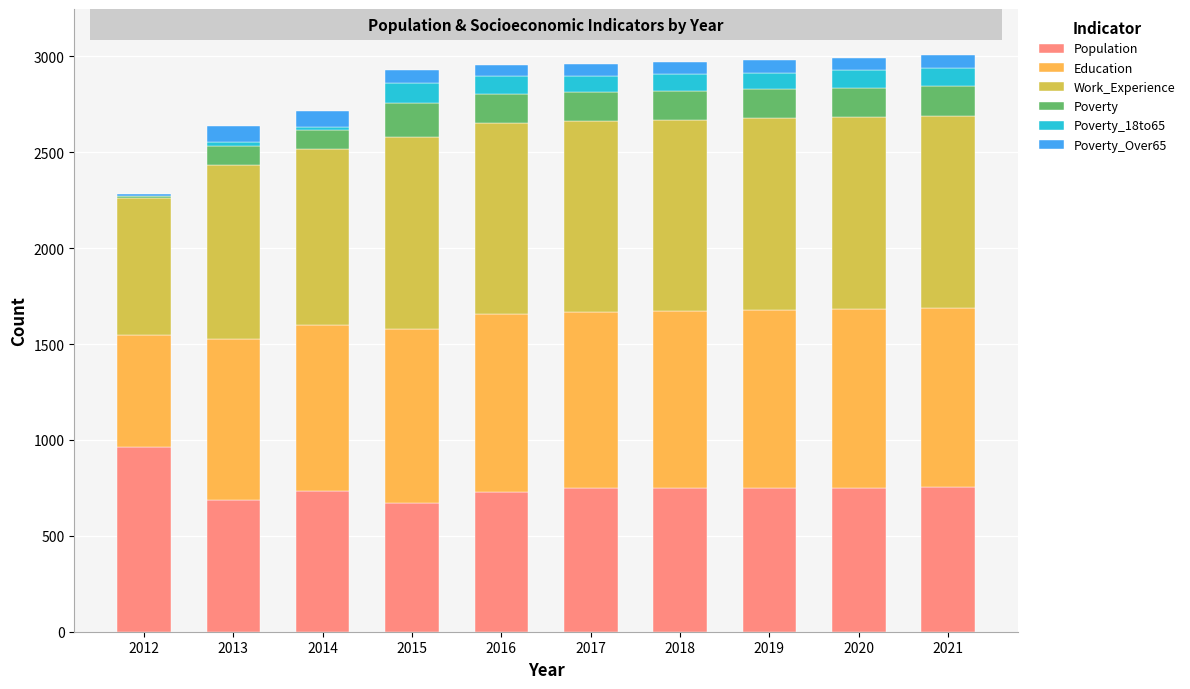

What is the total value across all series at 2020?

2994